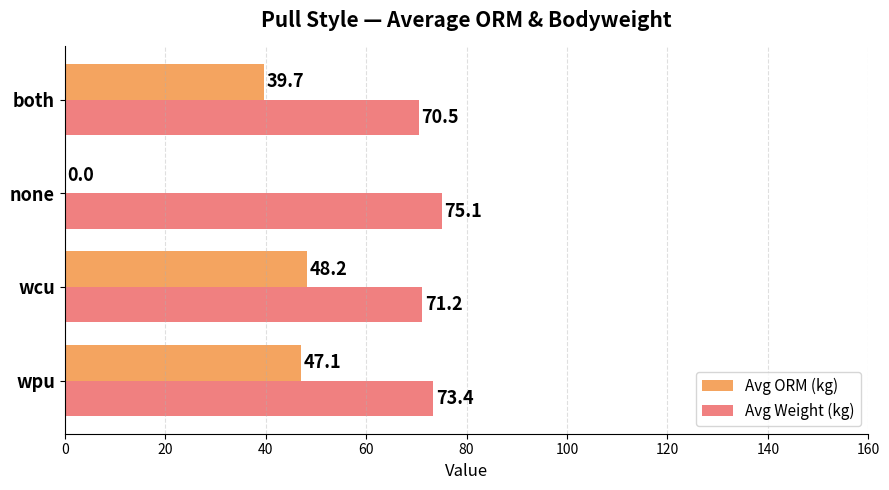

Which series has the largest total across all categories?

Avg Weight (kg)